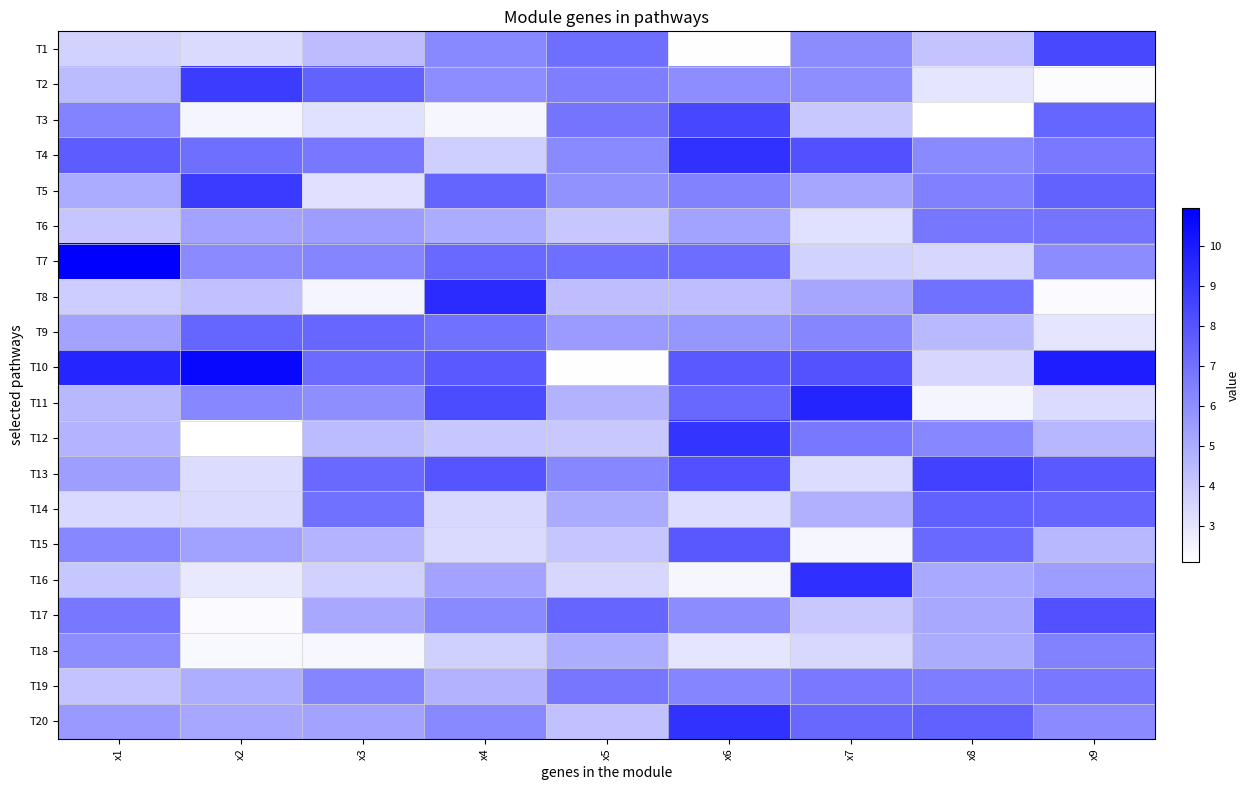

Reading left to right, transcribe all the data shown in this chart.

T1: x1=3.7	x2=3.4	x3=4.4	x4=6.2	x5=7.1	x6=2.1	x7=6.1	x8=4.2	x9=8.4
T2: x1=4.5	x2=8.8	x3=7.5	x4=6.0	x5=6.6	x6=6.1	x7=6.0	x8=3.0	x9=2.2
T3: x1=6.4	x2=2.5	x3=3.2	x4=2.4	x5=6.9	x6=8.5	x7=4.0	x8=2.1	x9=7.4
T4: x1=7.7	x2=7.1	x3=6.8	x4=3.8	x5=6.2	x6=9.2	x7=8.1	x8=6.2	x9=6.7
T5: x1=5.0	x2=8.9	x3=3.1	x4=7.5	x5=5.9	x6=6.5	x7=5.2	x8=6.5	x9=7.5
T6: x1=4.1	x2=5.3	x3=5.5	x4=5.0	x5=4.1	x6=5.3	x7=3.2	x8=6.8	x9=6.9
T7: x1=11.0	x2=6.1	x3=6.3	x4=7.3	x5=7.1	x6=7.2	x7=3.7	x8=3.5	x9=6.1
T8: x1=3.8	x2=4.2	x3=2.5	x4=9.4	x5=4.4	x6=4.4	x7=5.2	x8=7.0	x9=2.3
T9: x1=5.3	x2=7.4	x3=7.4	x4=7.0	x5=5.6	x6=5.7	x7=6.3	x8=4.5	x9=3.0
T10: x1=9.6	x2=10.7	x3=7.2	x4=7.8	x5=2.1	x6=7.8	x7=8.1	x8=3.5	x9=9.9
T11: x1=4.6	x2=6.3	x3=6.0	x4=8.3	x5=4.8	x6=7.3	x7=9.7	x8=2.5	x9=3.4
T12: x1=4.7	x2=2.1	x3=4.5	x4=4.1	x5=4.0	x6=9.1	x7=6.8	x8=6.3	x9=4.6
T13: x1=5.5	x2=3.3	x3=7.3	x4=8.0	x5=6.3	x6=8.1	x7=3.3	x8=8.6	x9=7.9
T14: x1=3.4	x2=3.4	x3=7.0	x4=3.5	x5=5.1	x6=3.3	x7=4.8	x8=7.6	x9=7.4
T15: x1=6.3	x2=5.4	x3=4.8	x4=3.4	x5=4.1	x6=7.9	x7=2.4	x8=7.3	x9=4.6
T16: x1=4.1	x2=2.9	x3=3.7	x4=5.3	x5=3.5	x6=2.4	x7=9.3	x8=5.1	x9=5.5
T17: x1=6.8	x2=2.3	x3=5.1	x4=6.2	x5=7.4	x6=6.1	x7=4.0	x8=5.1	x9=8.1
T18: x1=6.0	x2=2.4	x3=2.4	x4=3.7	x5=4.9	x6=3.0	x7=3.5	x8=5.0	x9=6.4
T19: x1=4.1	x2=4.9	x3=6.3	x4=4.8	x5=6.9	x6=6.3	x7=6.7	x8=6.6	x9=6.8
T20: x1=5.7	x2=5.2	x3=5.3	x4=6.2	x5=4.2	x6=9.2	x7=7.3	x8=7.6	x9=6.1